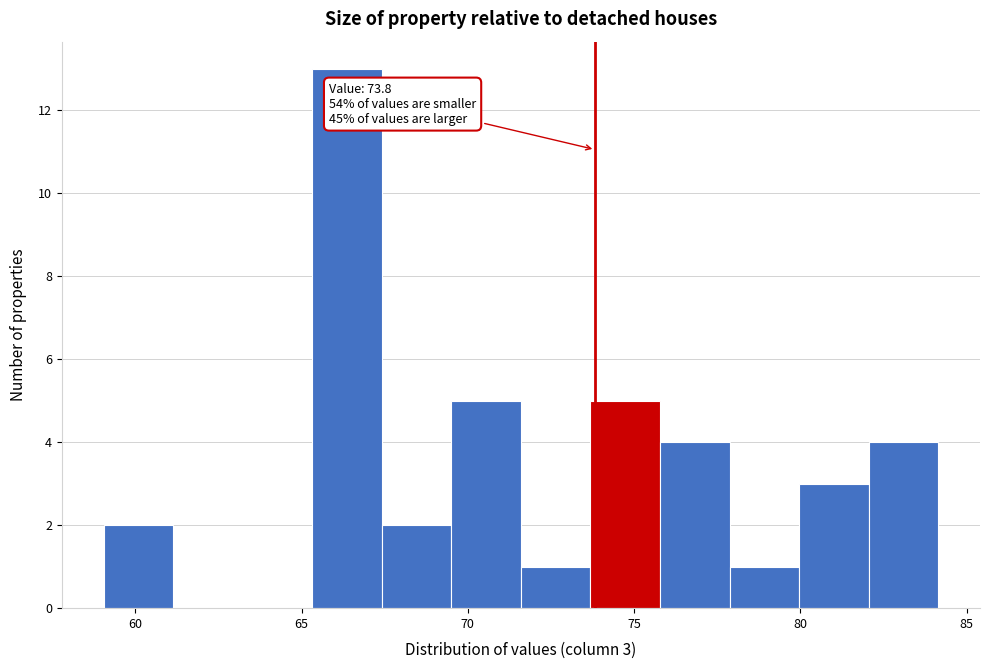

Over which range of the x-axis is the bar tallest?

65.5 to 67.5